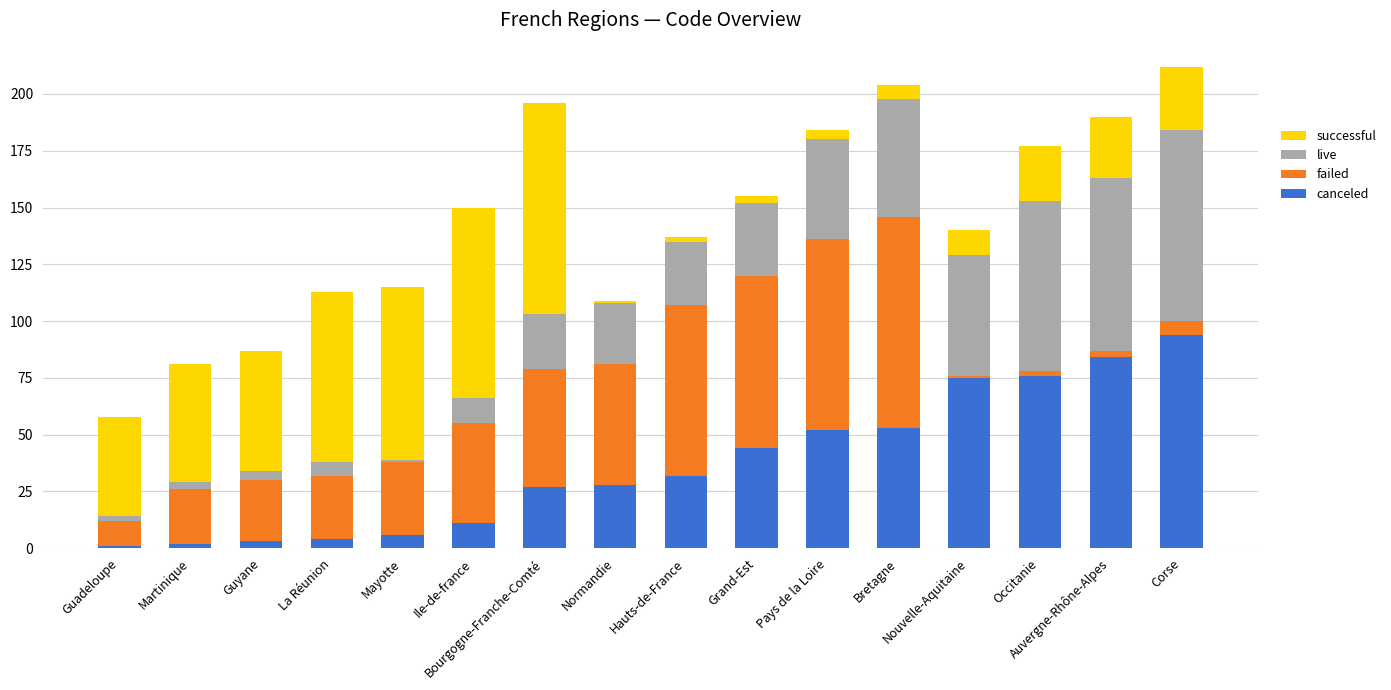

What is the sum of all canceled values?

592